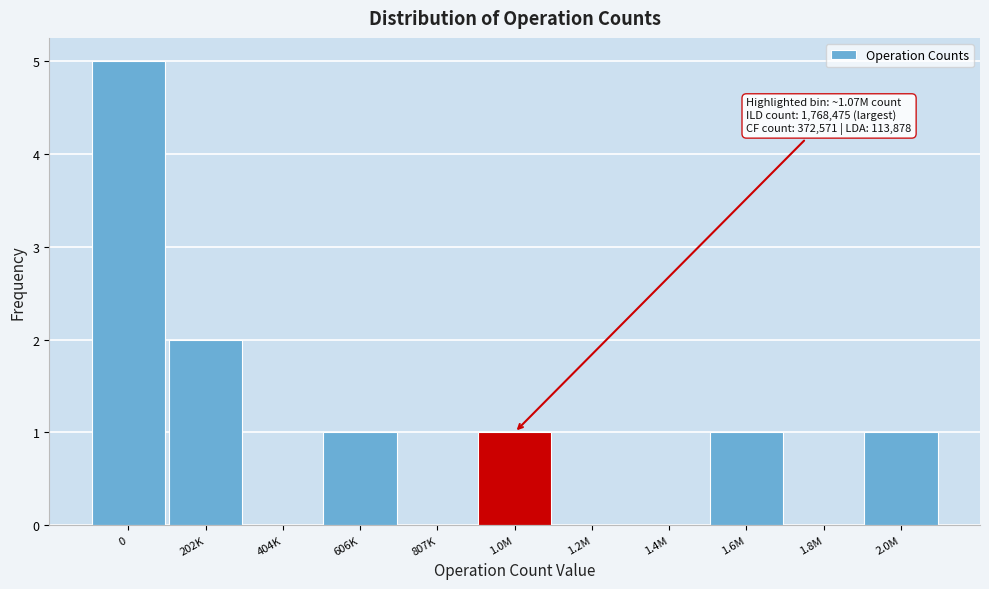

Reading right to left, extract all data points from this chart.

2.0M=1	1.8M=0	1.6M=1	1.4M=0	1.2M=0	1.0M=1	807K=0	606K=1	404K=0	202K=2	0=5